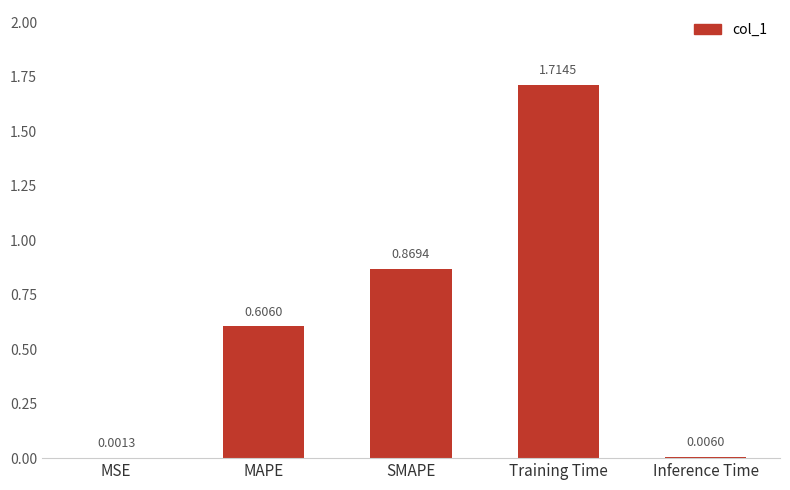

At which category does the chart reach its peak across all series?

Training Time